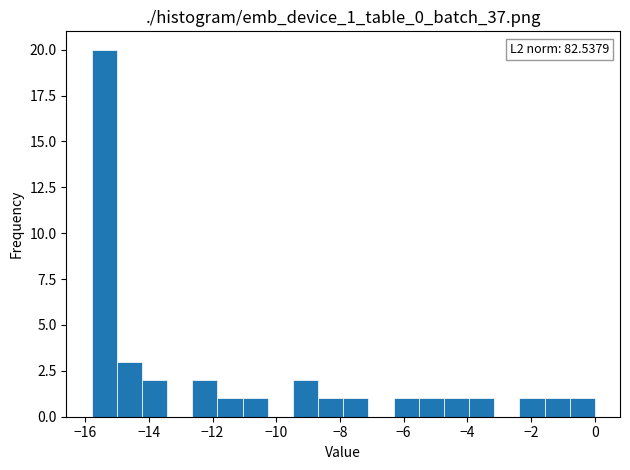

Read against the x-axis, roughly where is the centre of the tallest bar?

-15.4